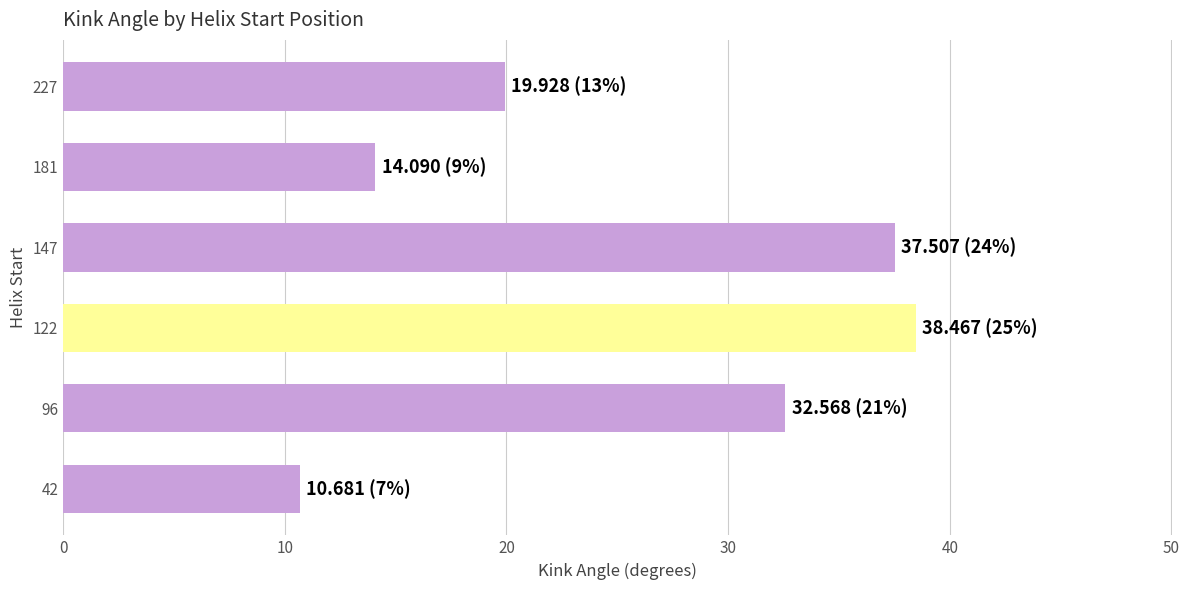

What is the ratio of the value at 122 to the value at 96?

1.2